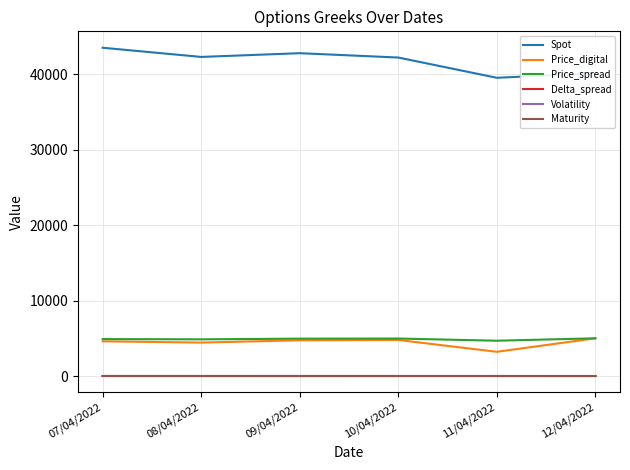

The value of Price_digital at 08/04/2022 is 7518.1. True or false?

False